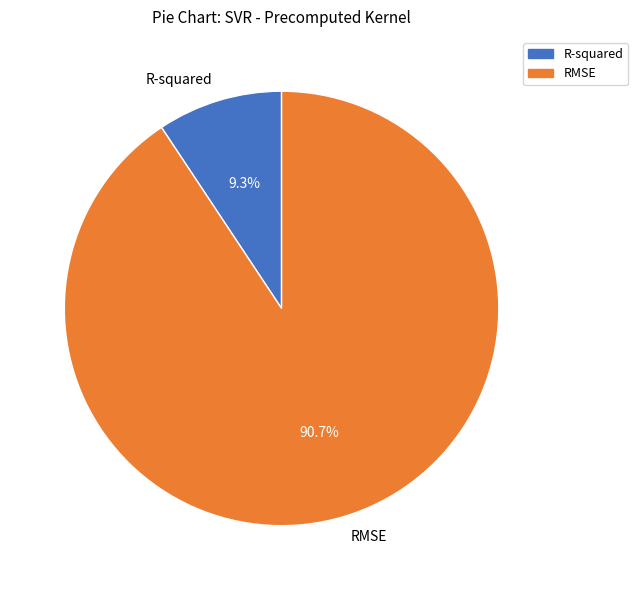

What is the majority slice?

RMSE